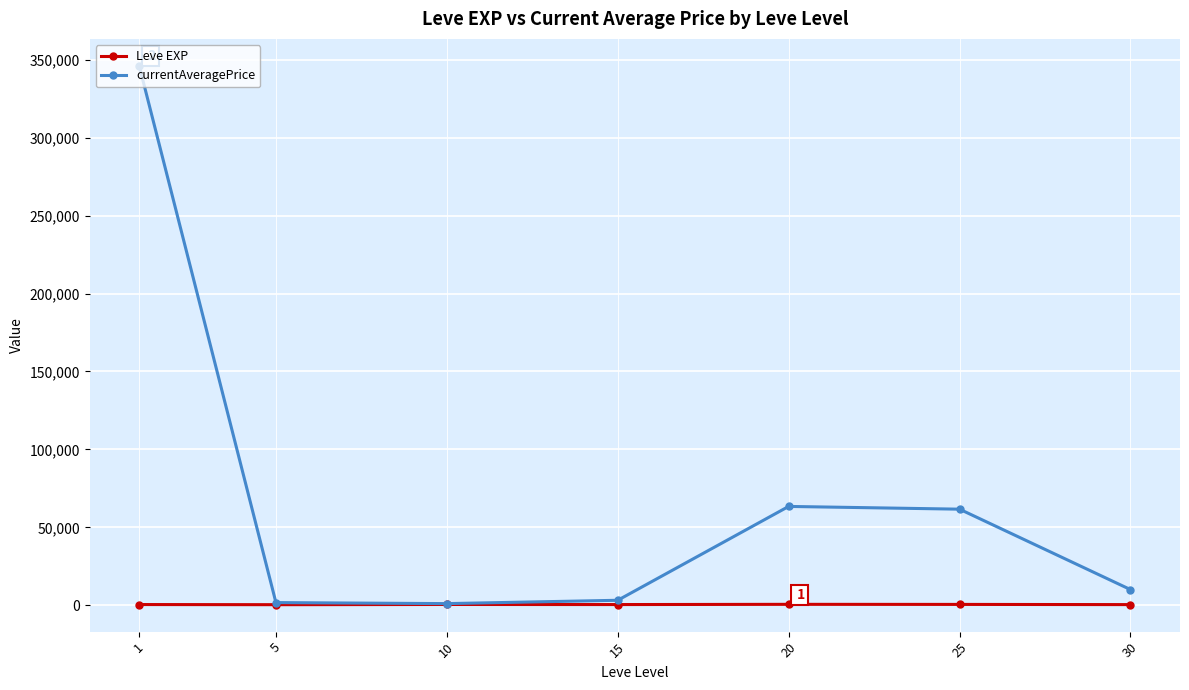

Rank the series by their average value, from highest to lowest.

currentAveragePrice, Leve EXP